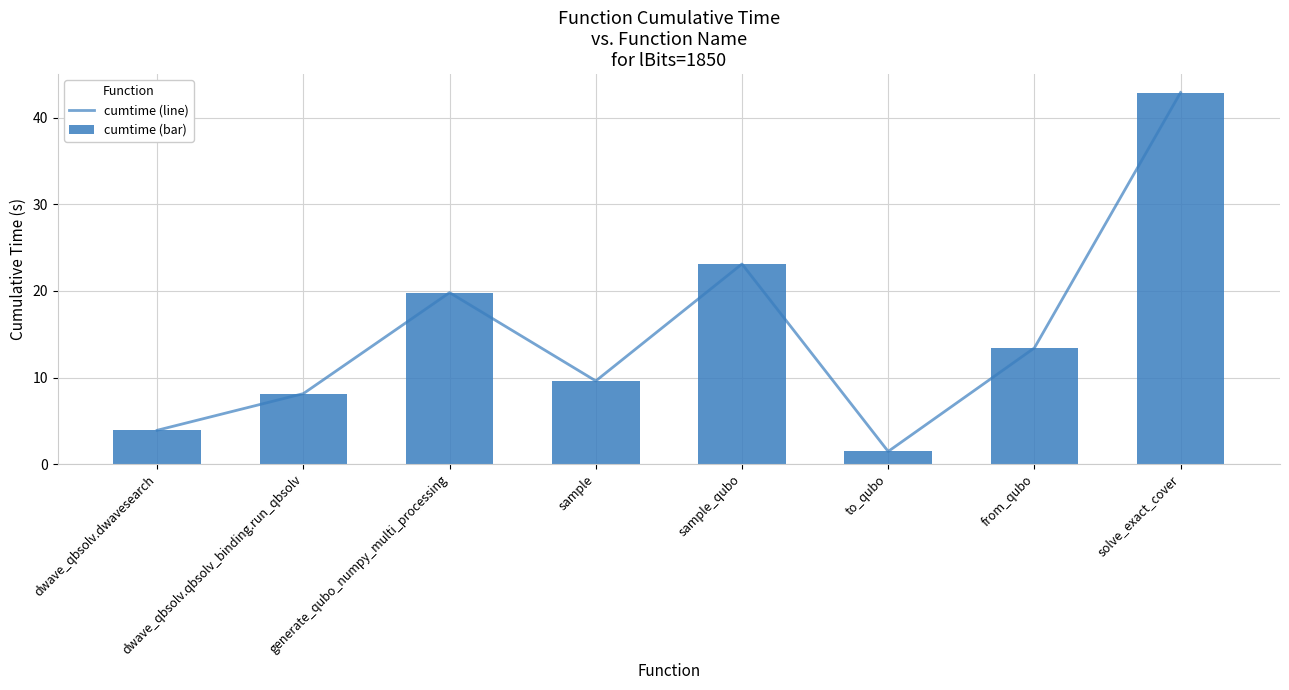

List the labels in order of cumtime (bar) value, largest first.

solve_exact_cover, sample_qubo, generate_qubo_numpy_multi_processing, from_qubo, sample, dwave_qbsolv.qbsolv_binding.run_qbsolv, dwave_qbsolv.dwavesearch, to_qubo